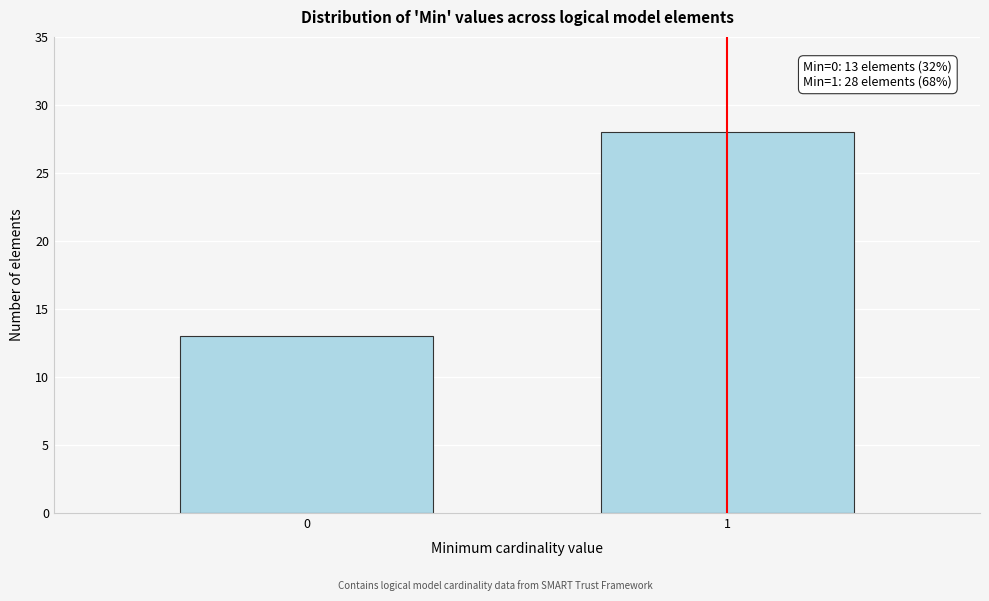

Reading left to right, extract all data points from this chart.

13	28